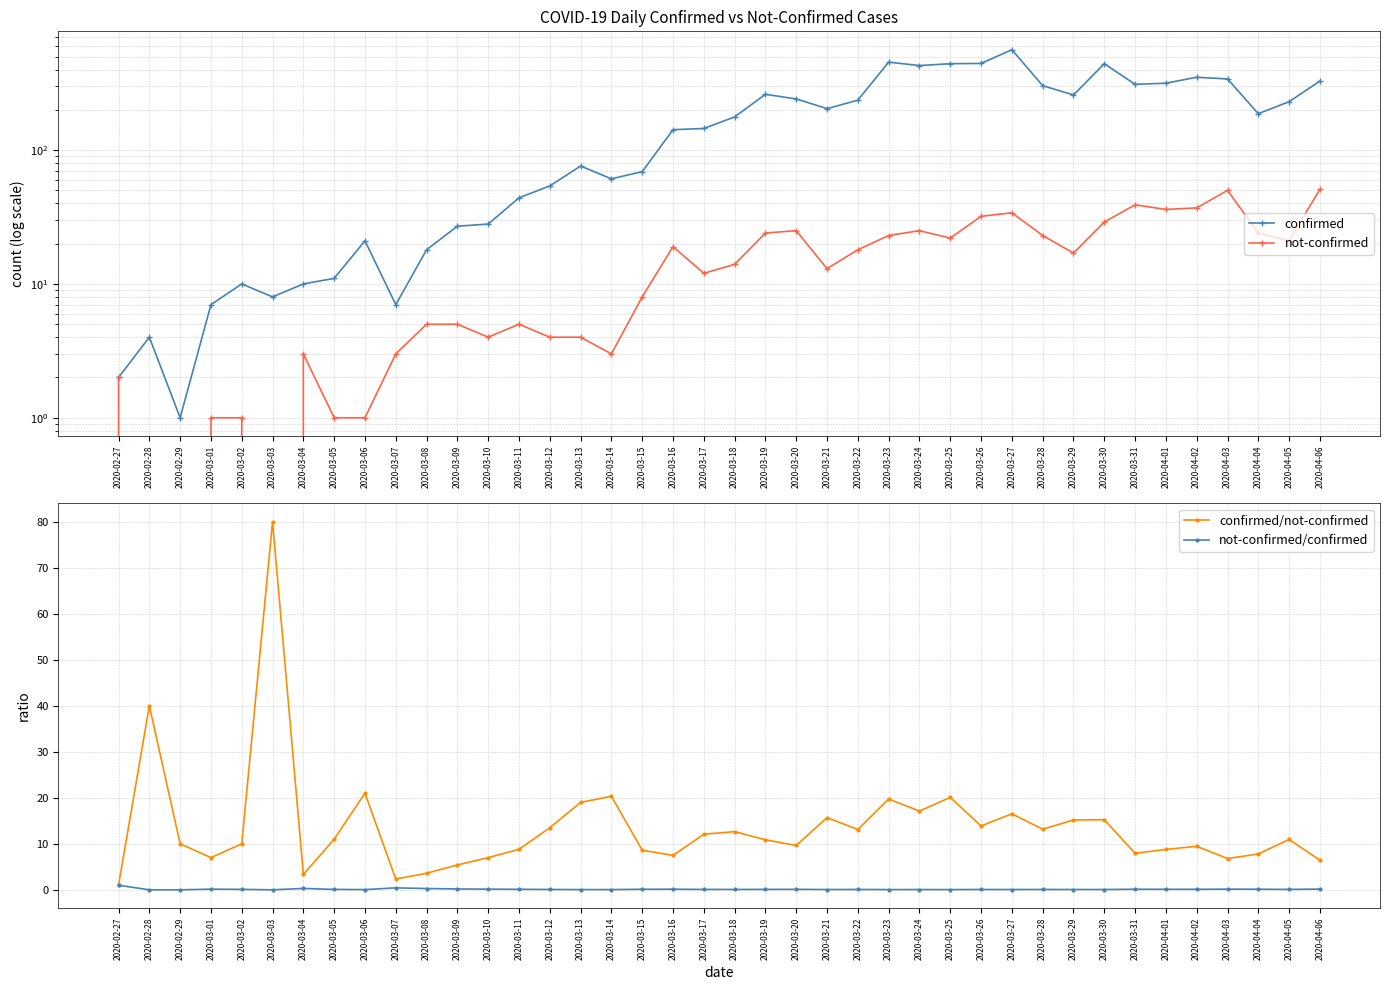

What is the sum of the not-confirmed values at 2020-03-11 and 2020-04-06?

56.0